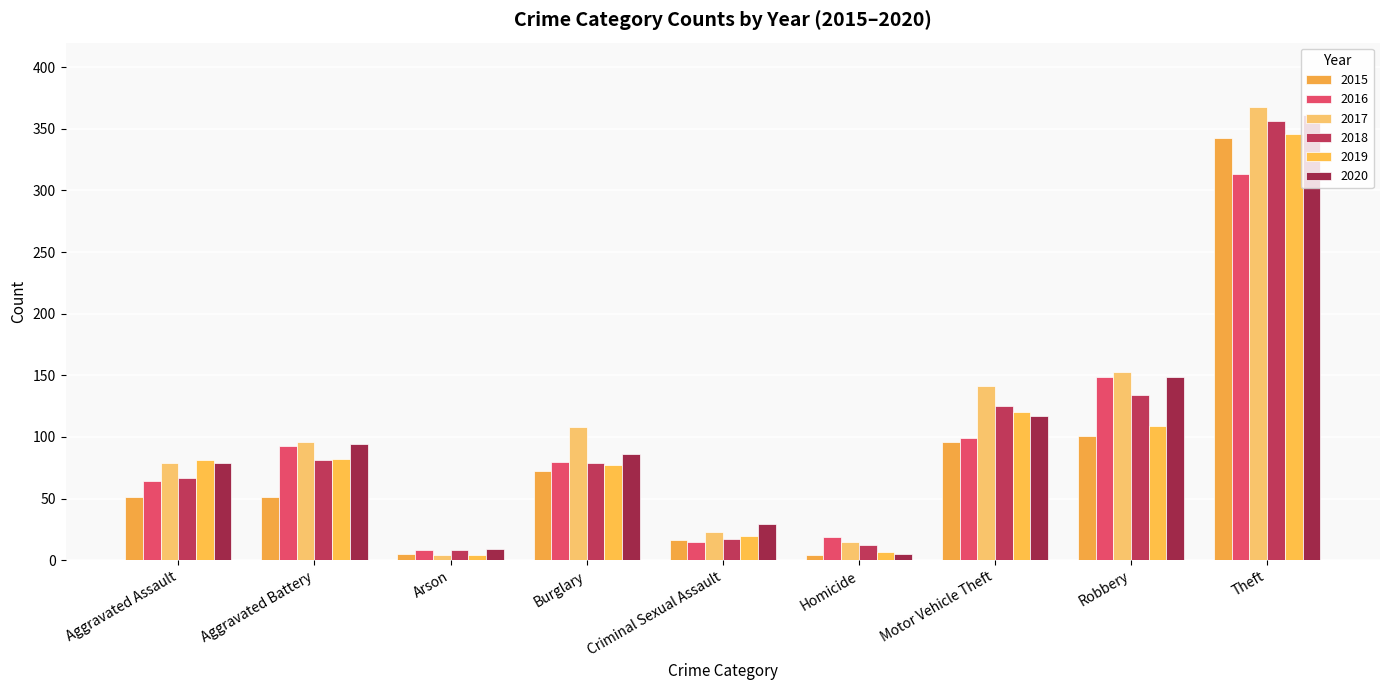

Reading left to right, transcribe all the data shown in this chart.

2015: 51	51	5	72	16	4	96	101	343
2016: 64	93	8	80	15	19	99	149	313
2017: 79	96	4	108	23	15	141	153	368
2018: 67	81	8	79	17	12	125	134	356
2019: 81	82	4	77	20	7	120	109	346
2020: 79	94	9	86	29	5	117	149	361